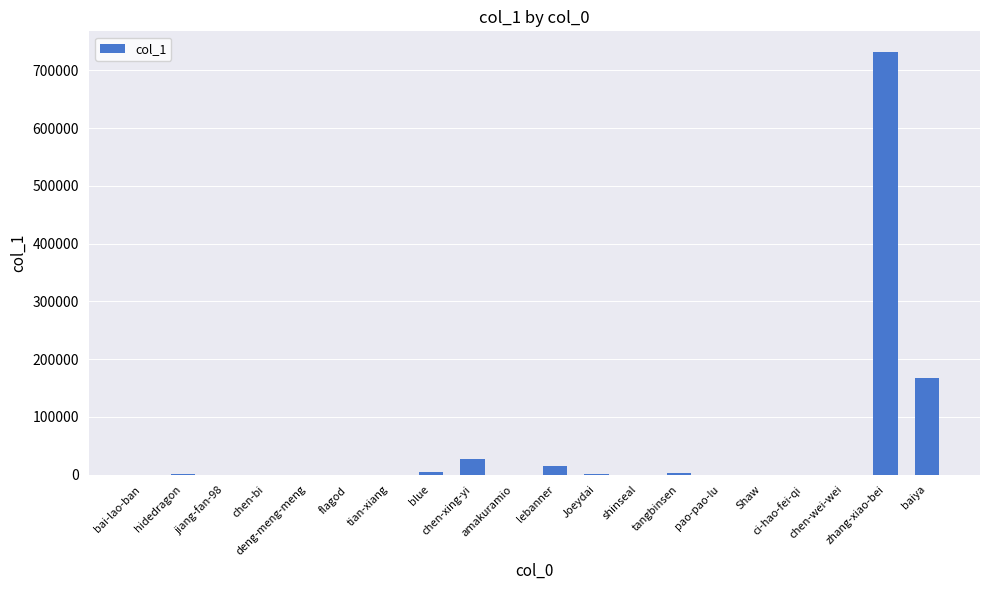

At which label does the data first exceed 177?

hidedragon